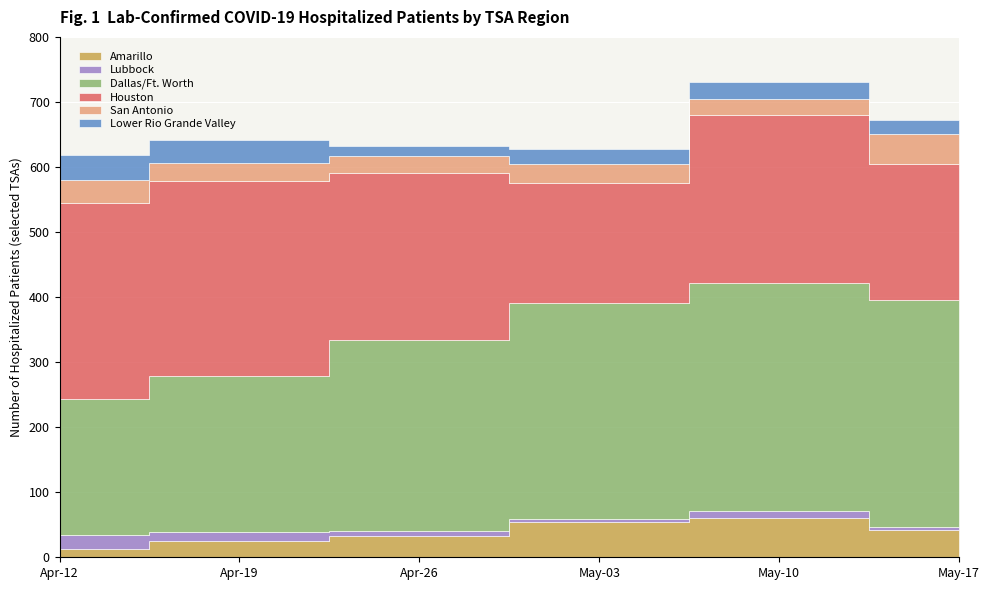

How many intersections are there between San Antonio and Amarillo?

2